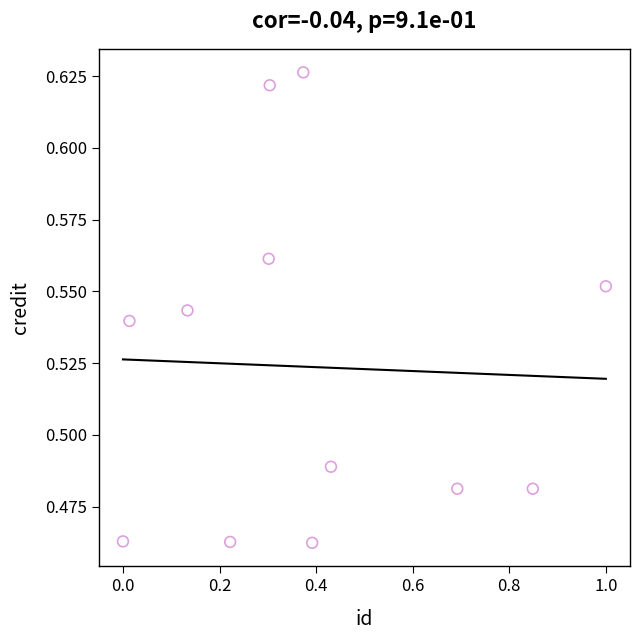

What is the average X value?

0.4